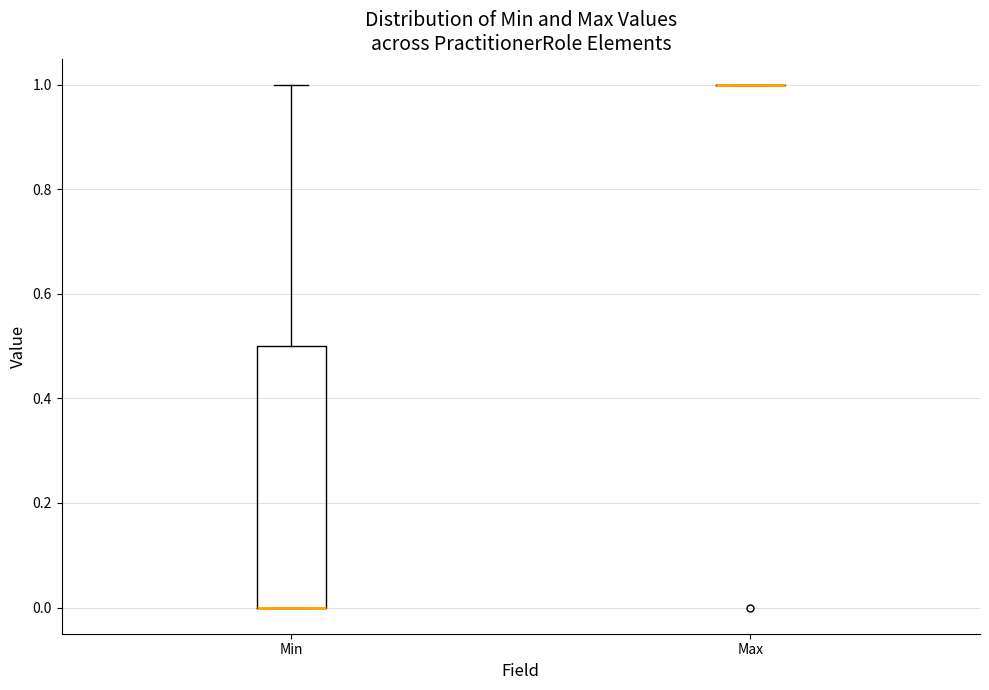

Which box is the tallest, from its lower edge to its upper edge?

Min